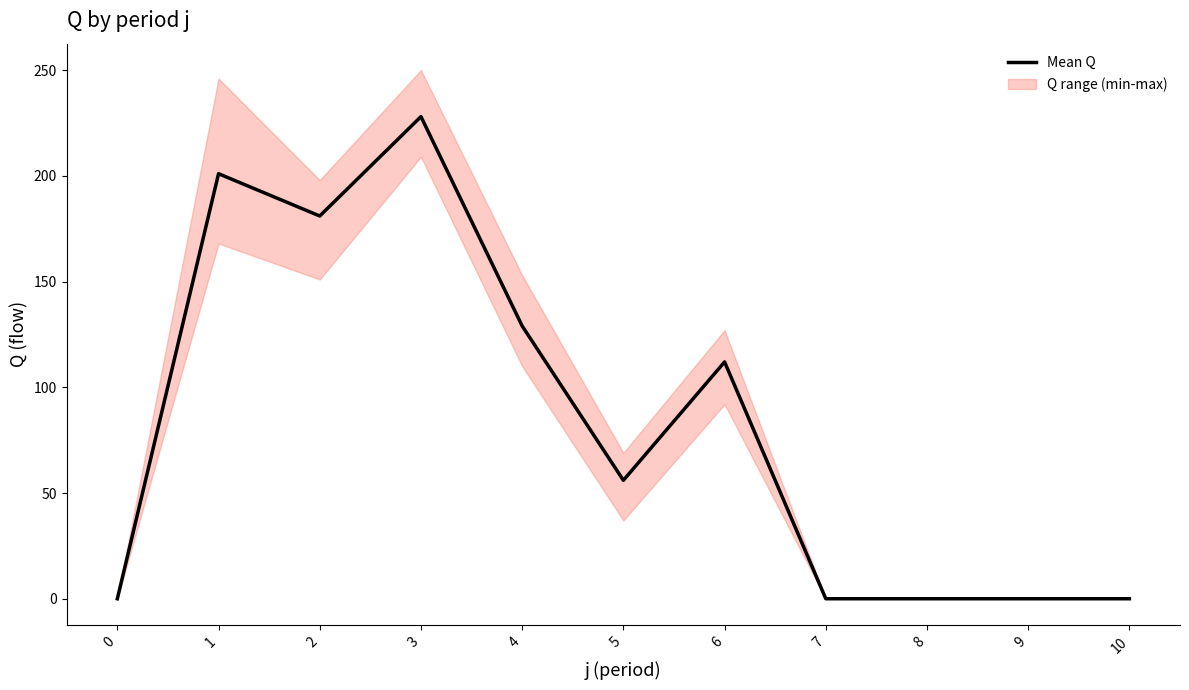

Reading left to right, what are all the values shown in this chart?

0=0	1=201	2=181	3=228	4=129	5=56	6=112	7=0	8=0	9=0	10=0